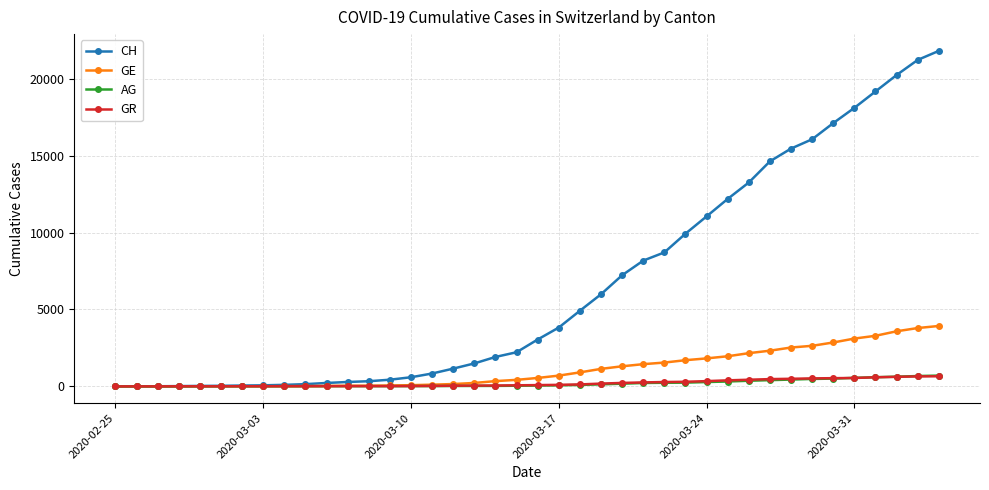

What is the maximum value for GE?

3928